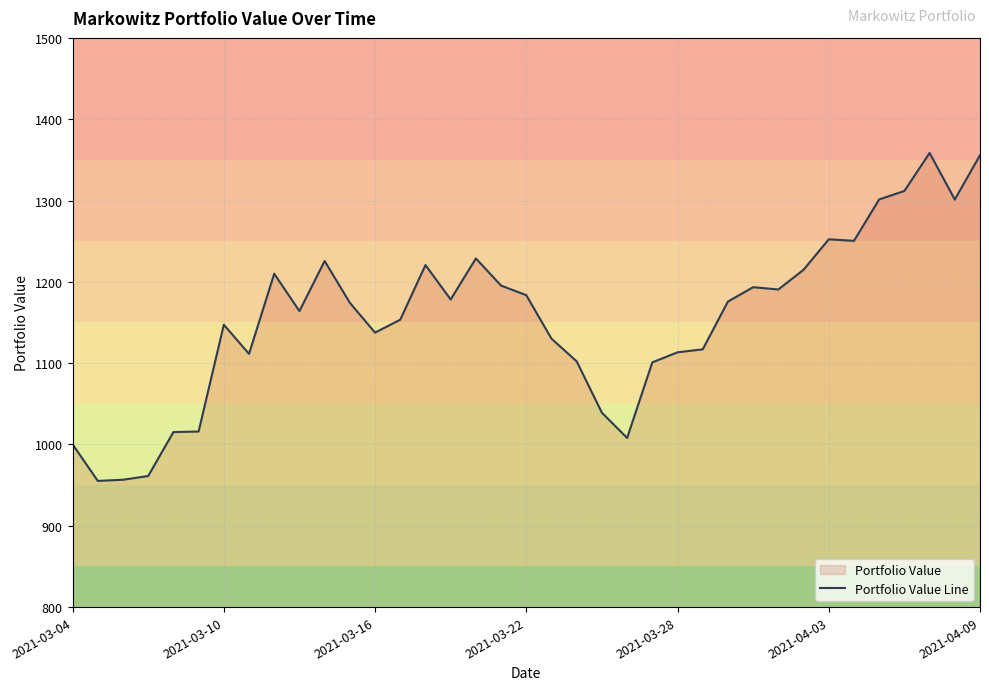

What is the greatest value displayed?

1358.5